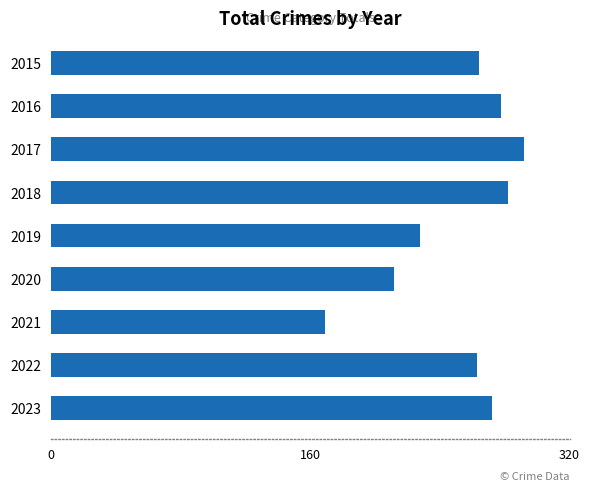

Does the chart contain stacked bars?

No